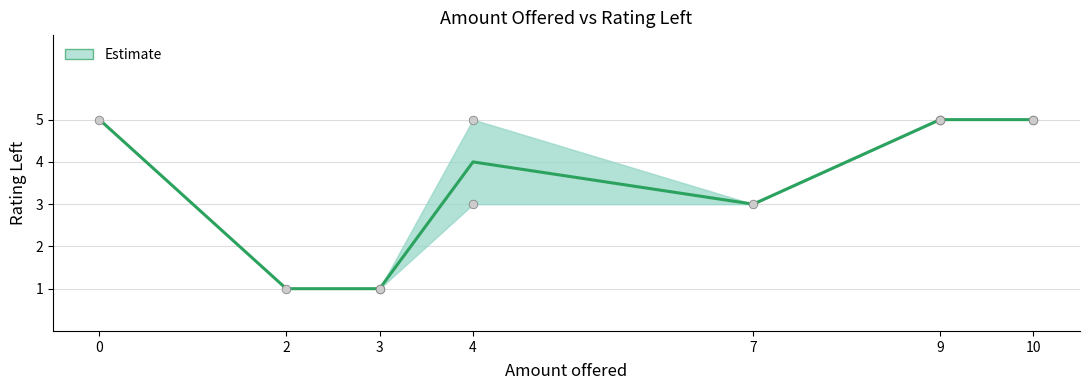

Which has a higher value, 9 or 2?

9